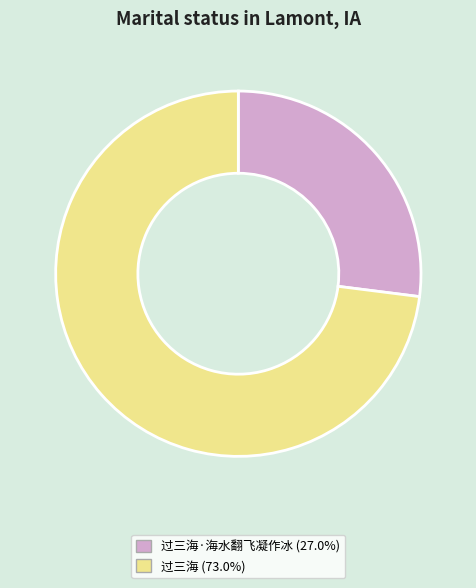

Is there any slice that represents more than half of the pie?

Yes